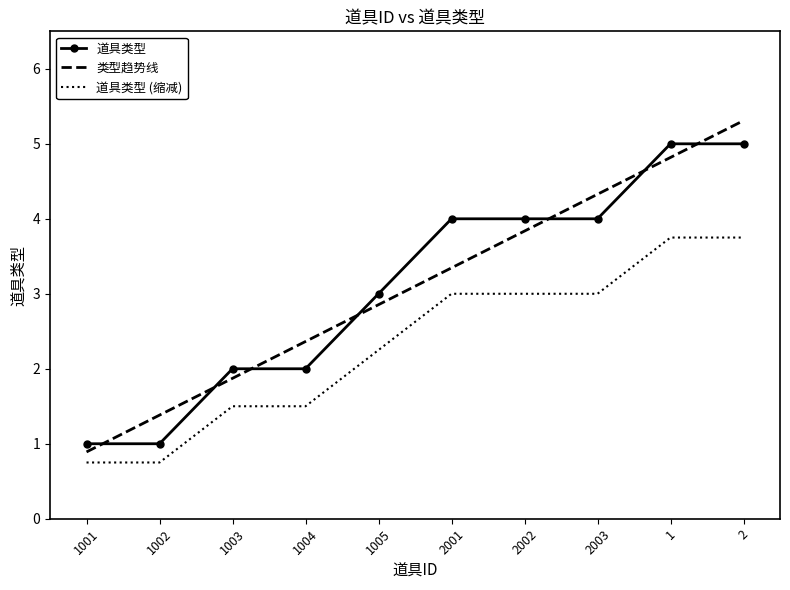

What position from the right is 1001?

10